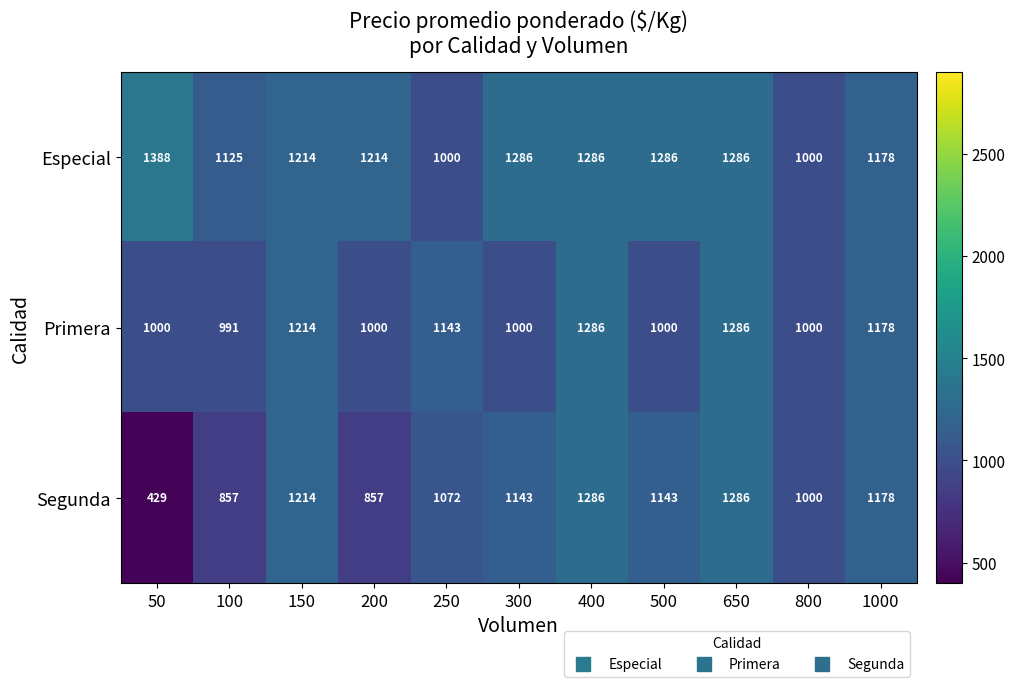

What is the sum of all Especial values?

13263